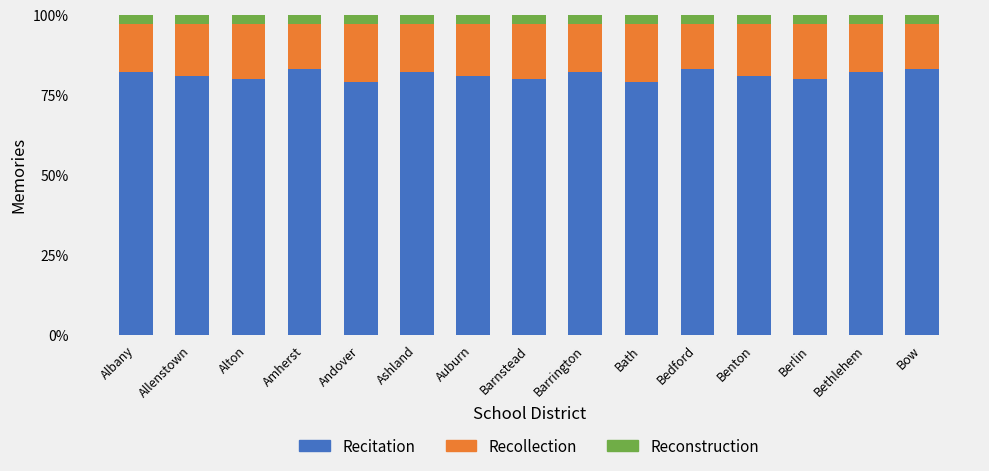

What is the total value across all series at Albany?

100